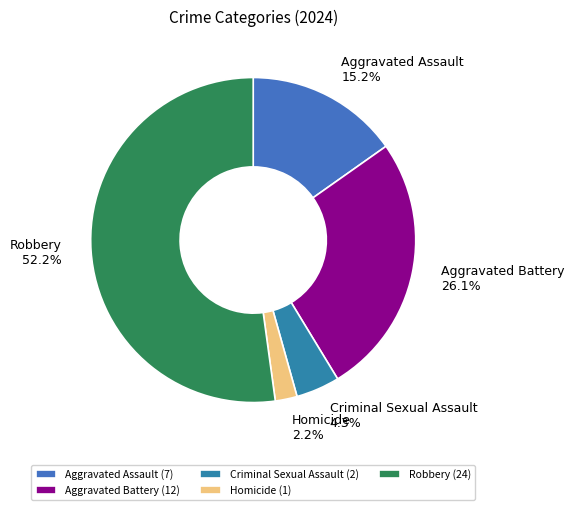

Does Homicide account for over 50% of the chart?

No